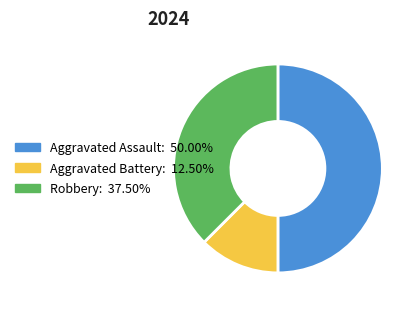

Rank the categories by value from lowest to highest.

Aggravated Battery, Robbery, Aggravated Assault